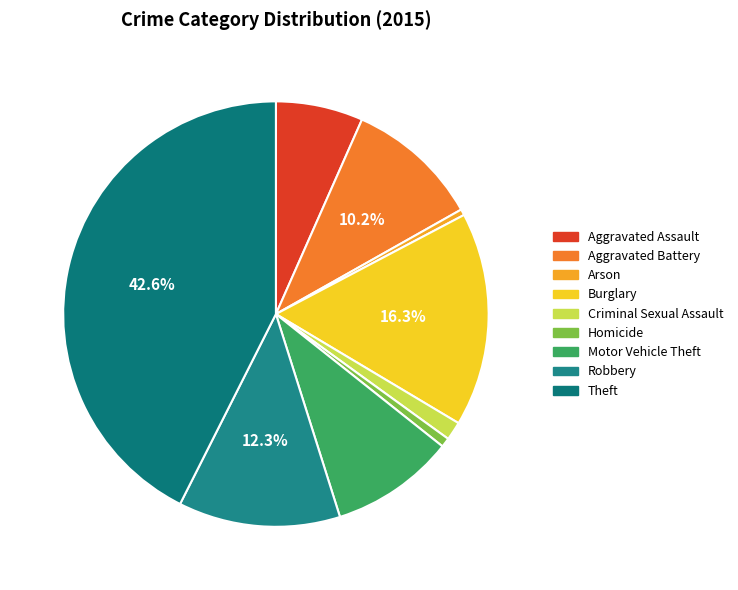

What is the smallest slice in the pie chart?

Arson